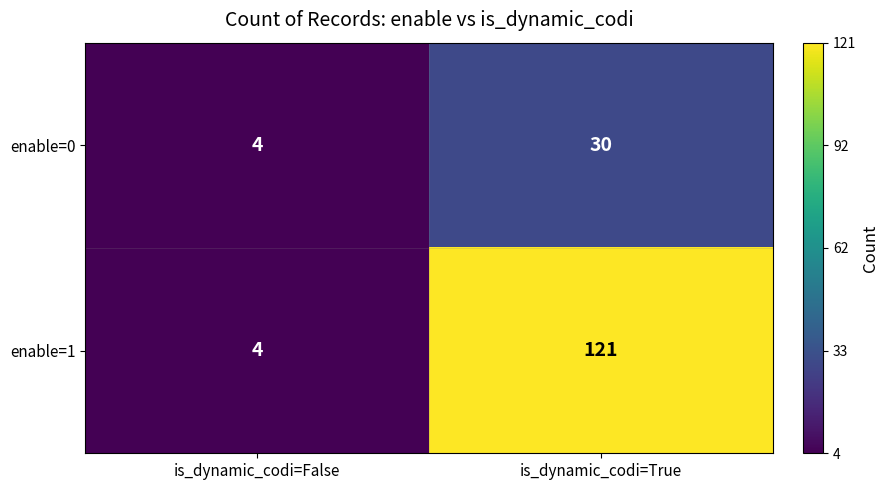

Which category has the highest value across all series?

is_dynamic_codi=True